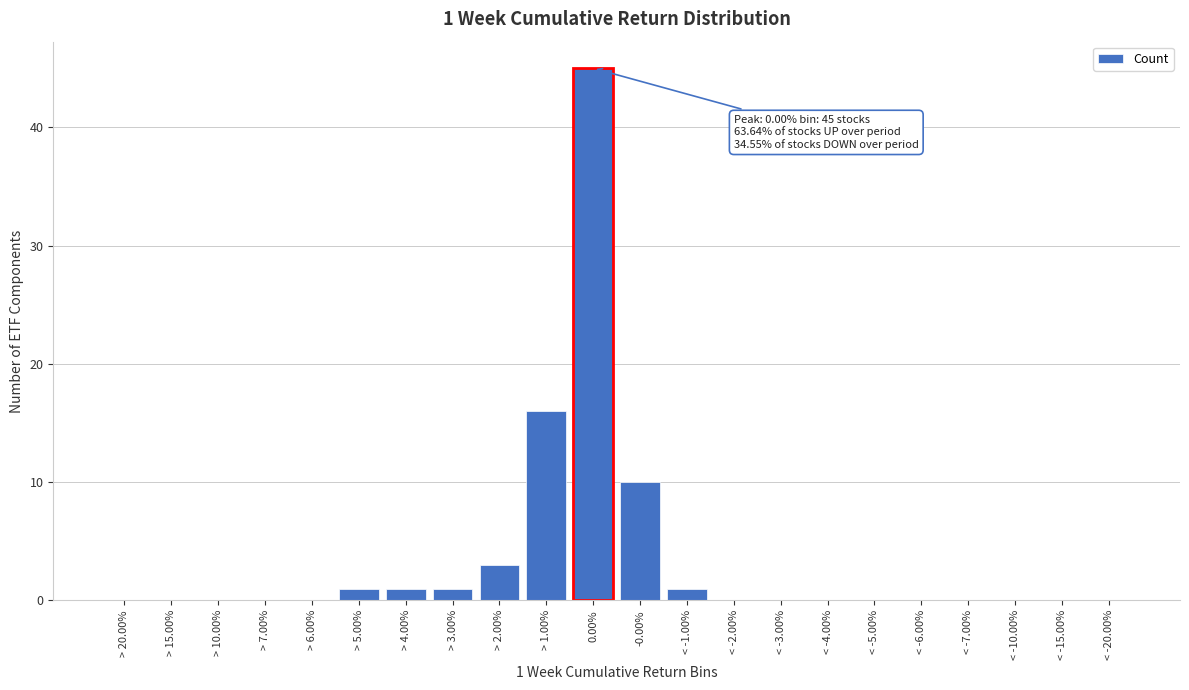

Reading left to right, extract all data points from this chart.

> 20.00%=0	> 15.00%=0	> 10.00%=0	> 7.00%=0	> 6.00%=0	> 5.00%=1	> 4.00%=1	> 3.00%=1	> 2.00%=3	> 1.00%=16	0.00%=45	-0.00%=10	< -1.00%=1	< -2.00%=0	< -3.00%=0	< -4.00%=0	< -5.00%=0	< -6.00%=0	< -7.00%=0	< -10.00%=0	< -15.00%=0	< -20.00%=0